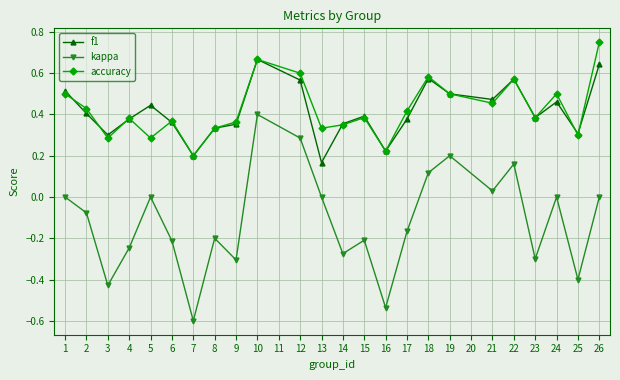

True or false: kappa and f1 cross at least once.

False